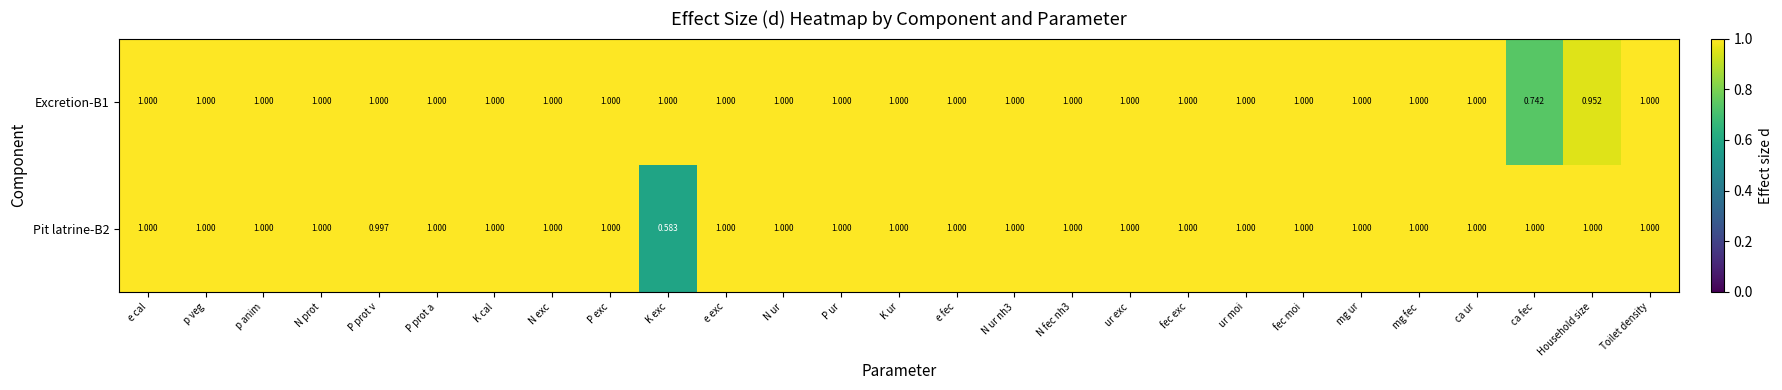

What is the total value across all series at P ur?

2.0